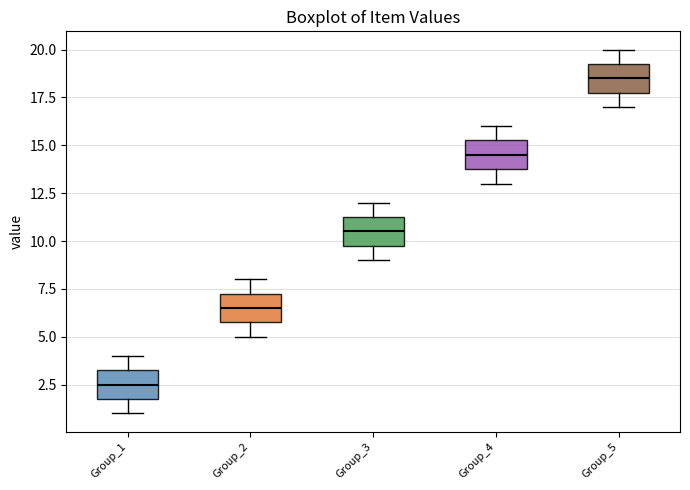

Reading left to right, read every box against the y-axis: the position of its median line, the range the box covers, and the ends of its whiskers. The values are not printed on the chart, so give them approximately, as read against the axis.

Group_1: median 2.5, box 2.0 to 3.5, whiskers 1.0 to 4.0
Group_2: median 6.5, box 6.0 to 7.5, whiskers 5.0 to 8.0
Group_3: median 10.5, box 10.0 to 11.5, whiskers 9.0 to 12.0
Group_4: median 14.5, box 14.0 to 15.5, whiskers 13.0 to 16.0
Group_5: median 18.5, box 18.0 to 19.5, whiskers 17.0 to 20.0